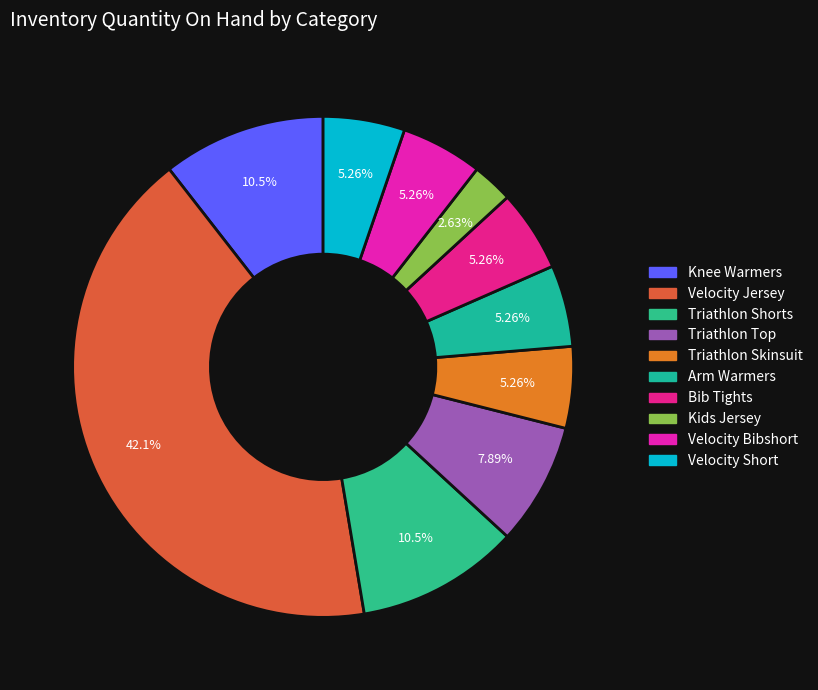

What is the largest slice in the pie chart?

Velocity Jersey